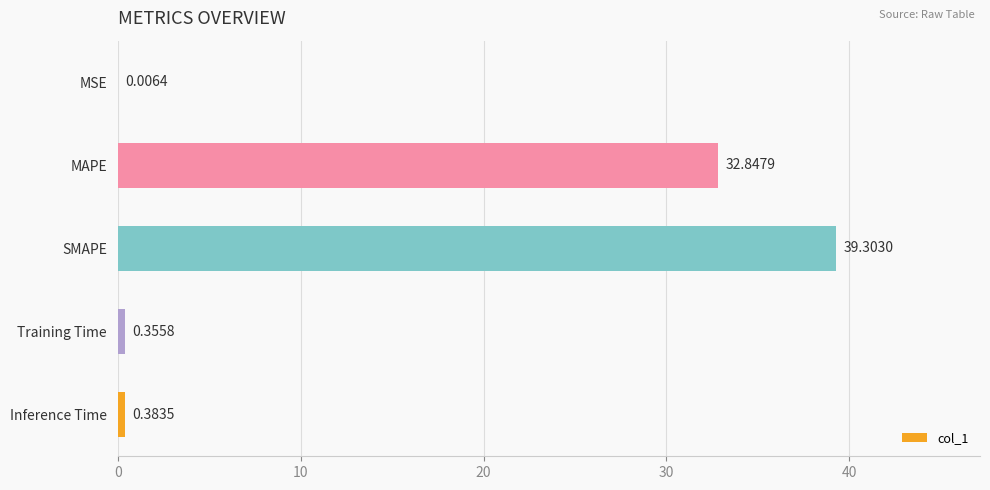

At which label is the value closest to 19?

MAPE